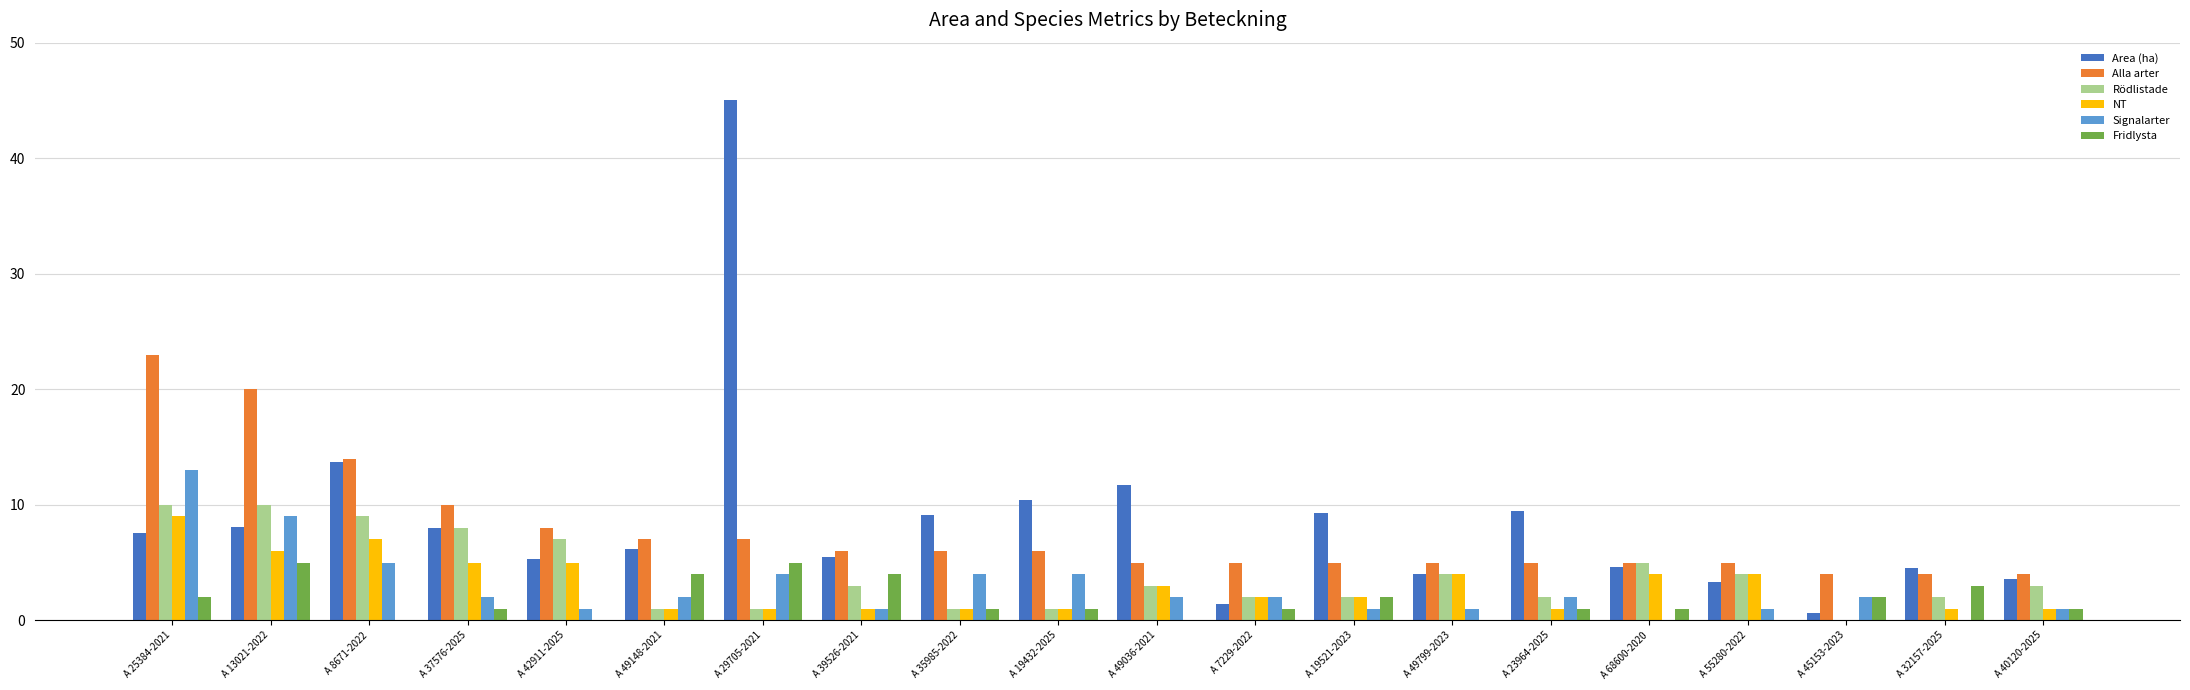

What is the total value across all series at A 8671-2022?

48.7